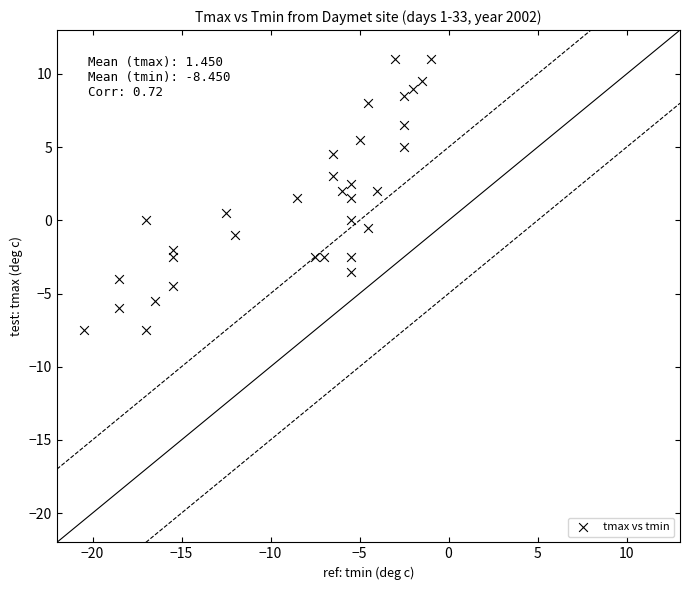

What is the range of X values (max minus min)?

19.5